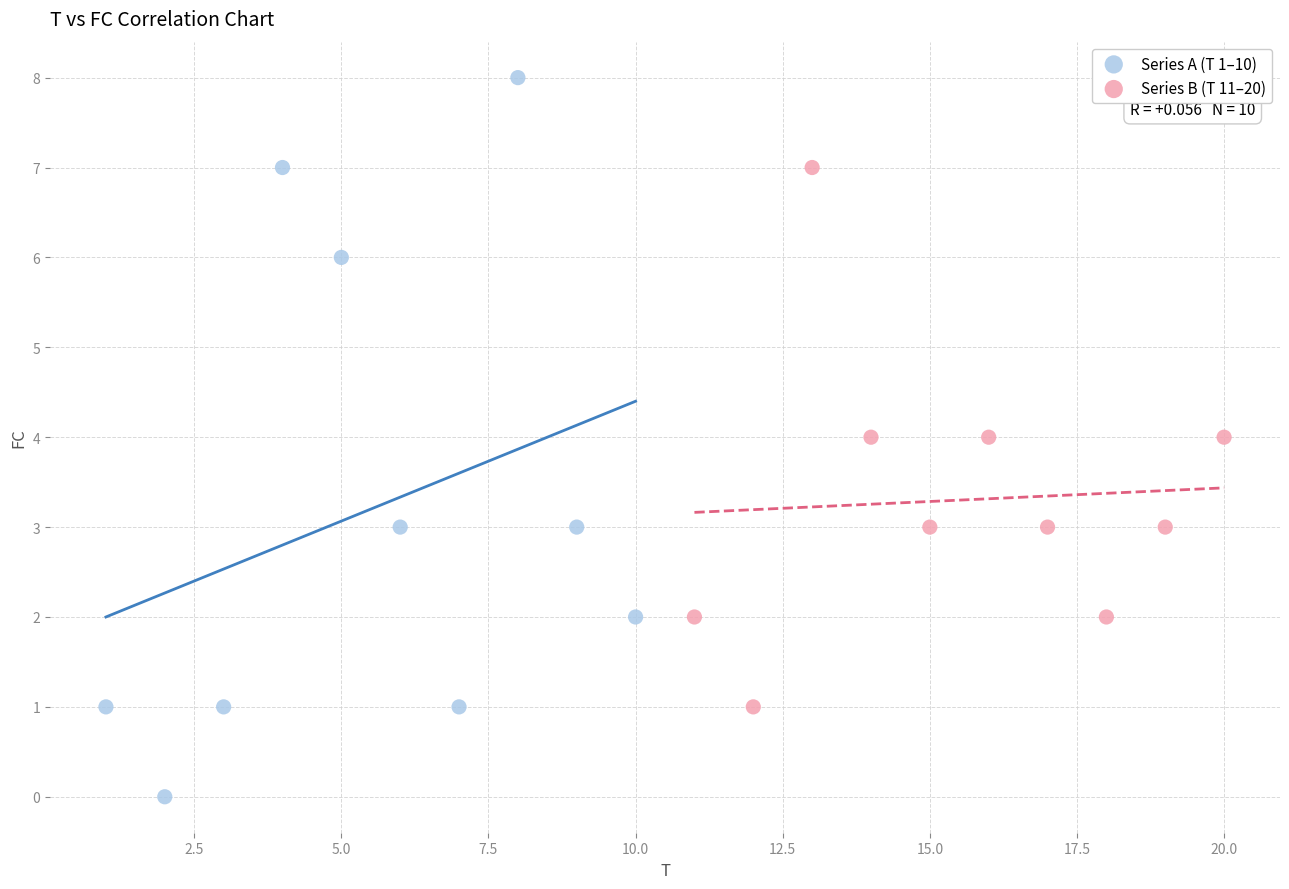

What are all the series names shown in the legend?

Series A (T 1–10), Series B (T 11–20)